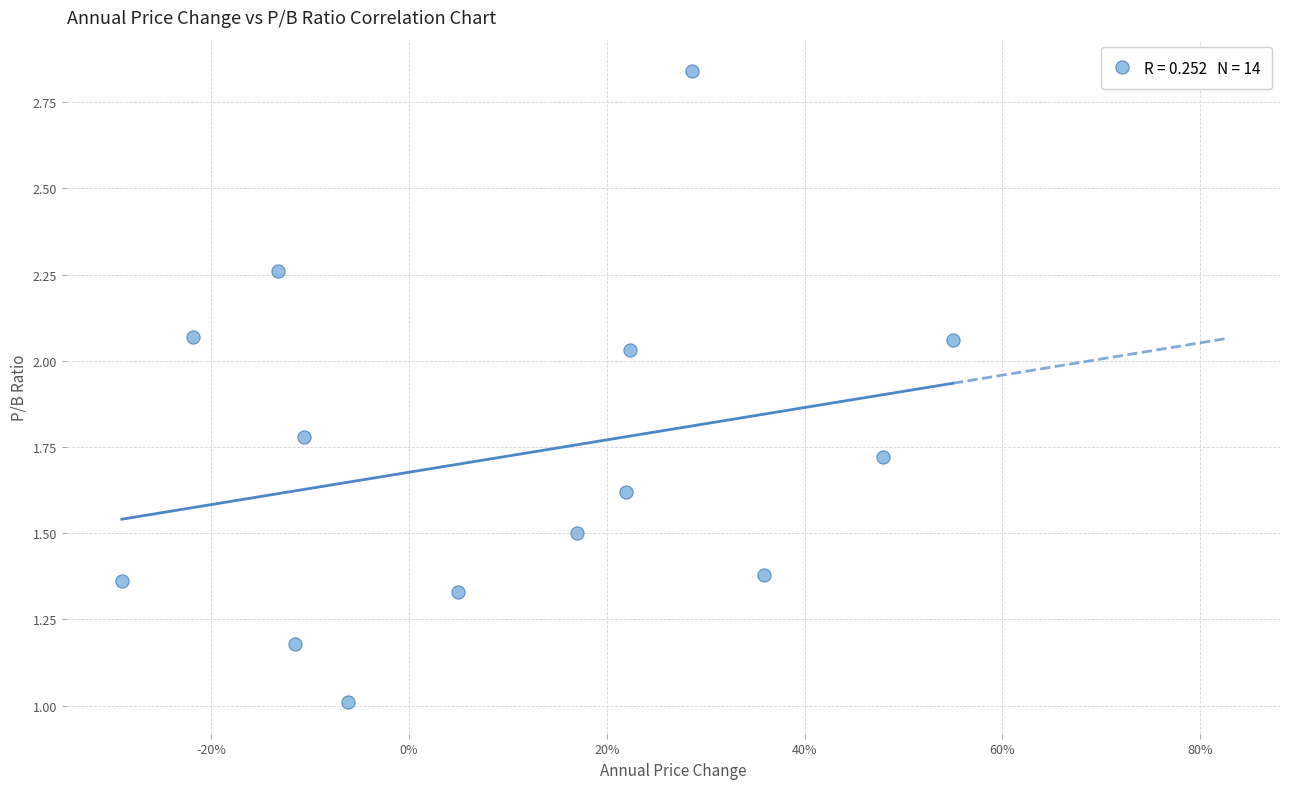

What is the range of Y values (max minus min)?

1.8